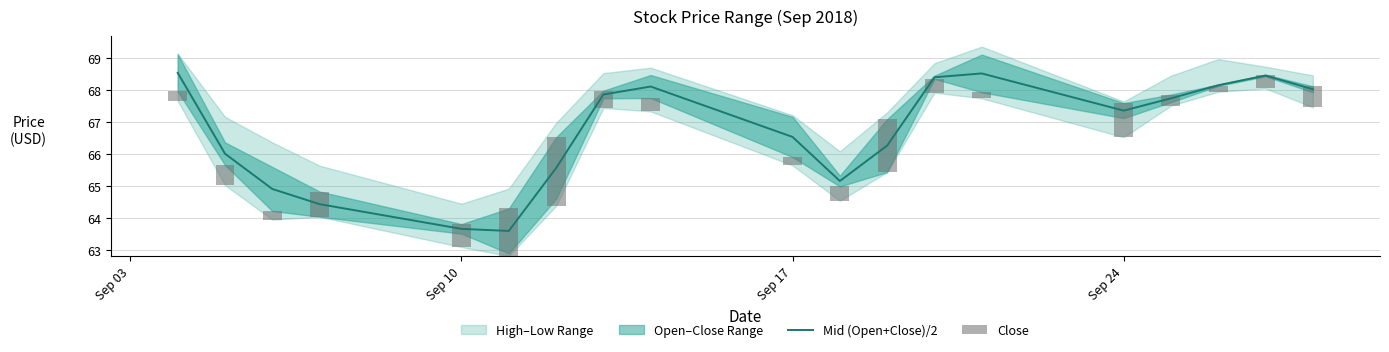

What is the maximum value for Mid (Open+Close)/2?

68.5